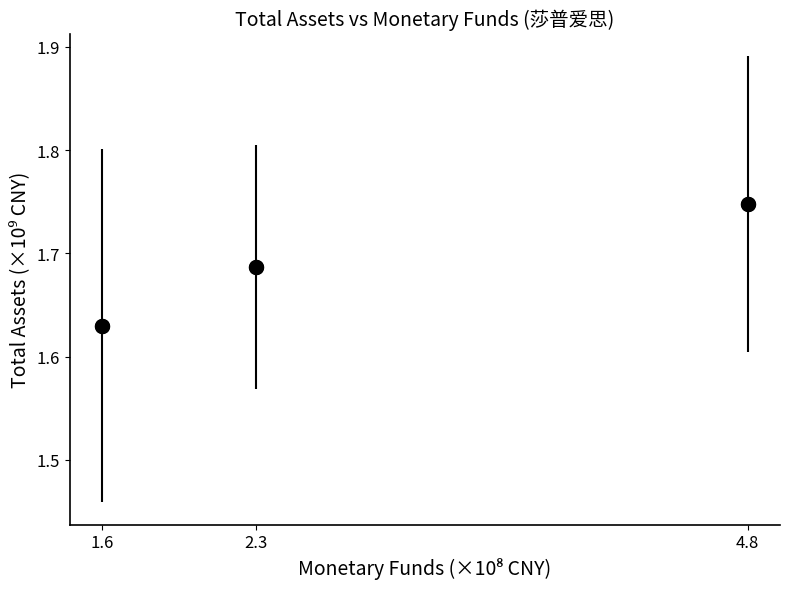

What is the range of X values (max minus min)?

3.2